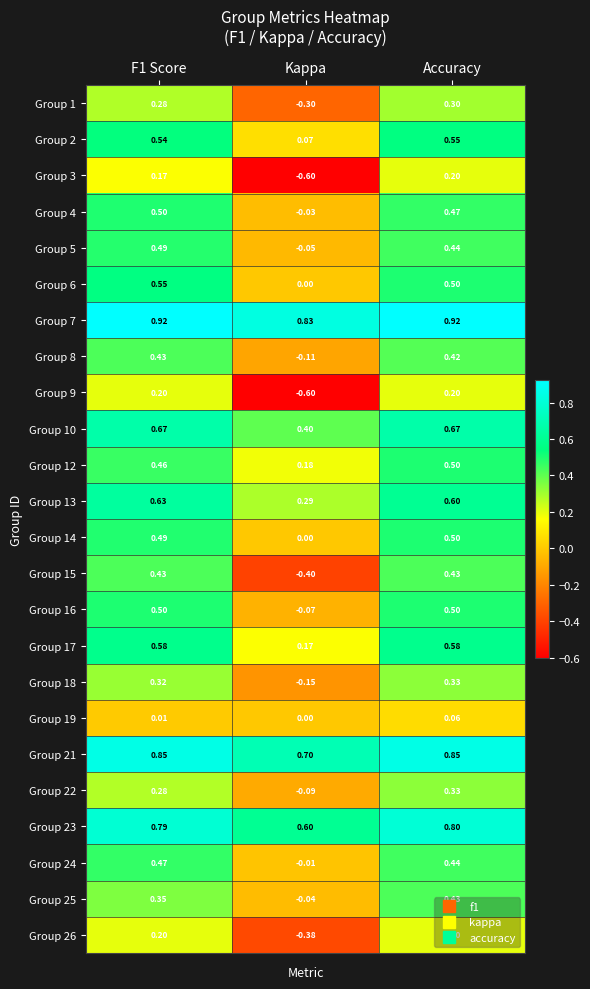

Where is Group 6 nearest to the value 0?

Kappa